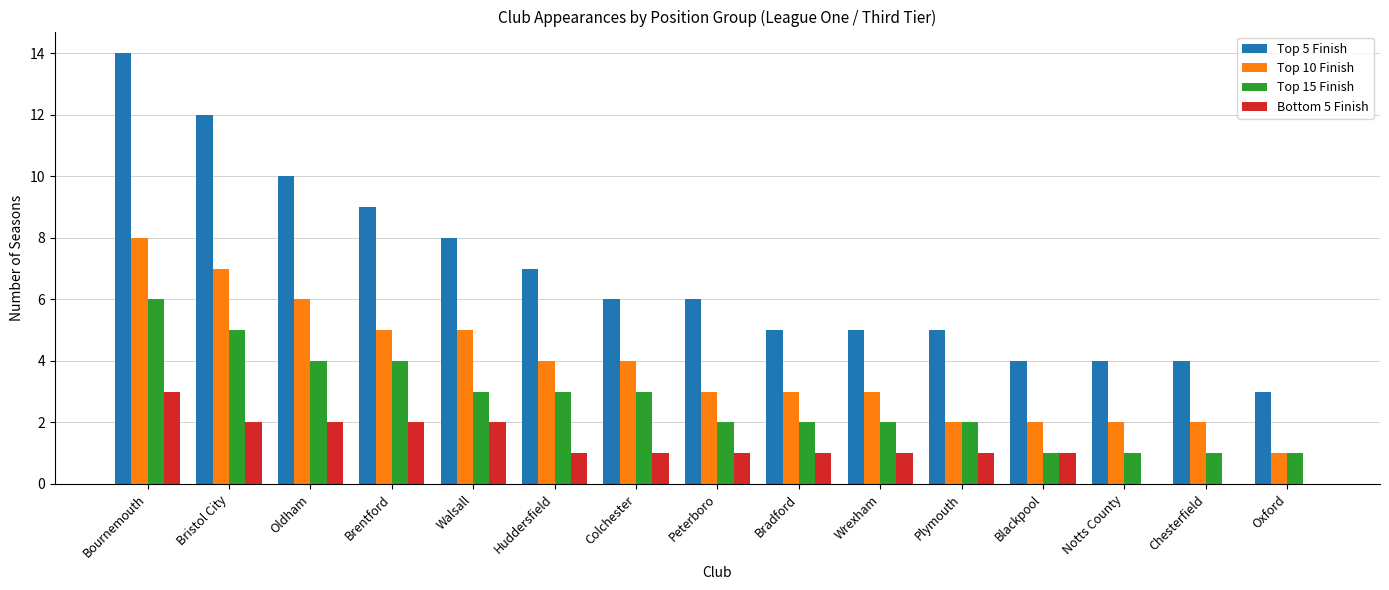

The Bottom 5 Finish series shows 1 at Peterboro. True or false?

True